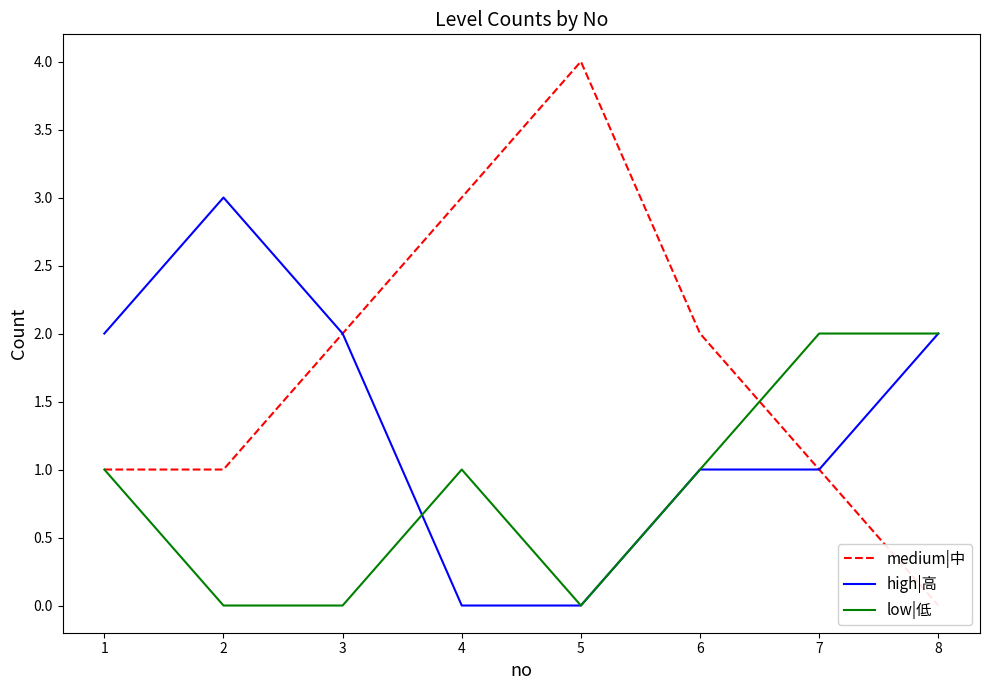

Where do high|高 and low|低 first cross each other?

3 and 4